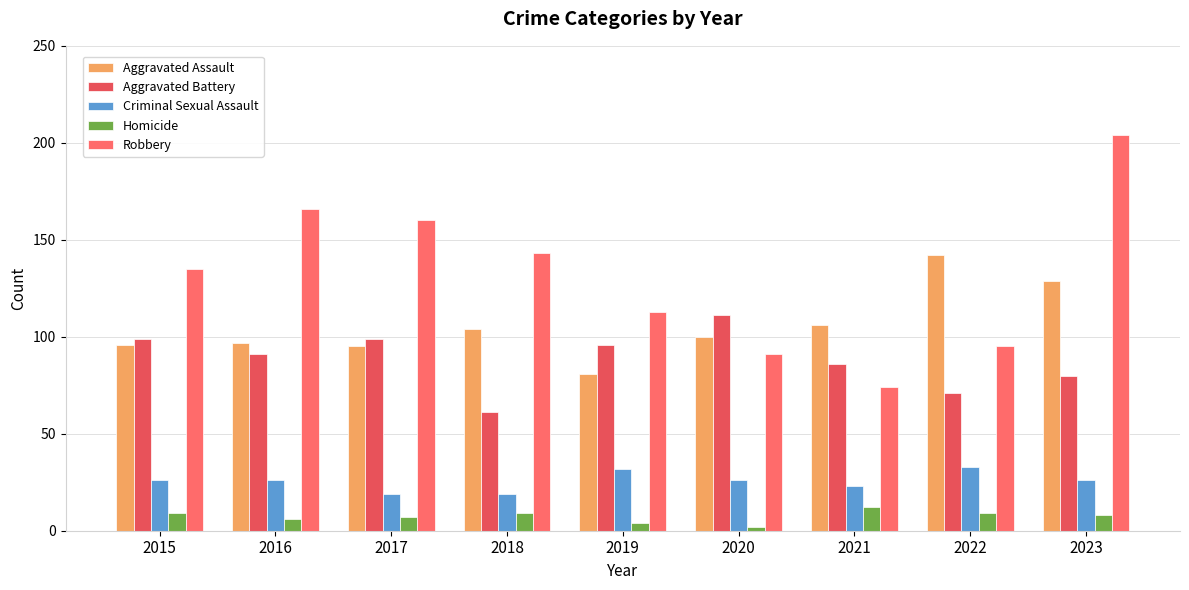

At which category is the sum across all series the highest?

2023